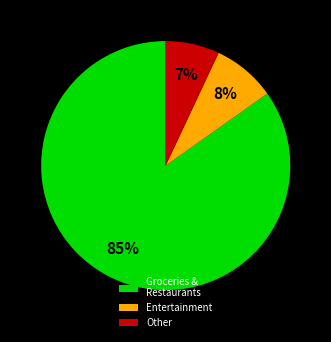

To the nearest percent, what is the difference between the Entertainment and Groceries & Restaurants slice percentages?

77%